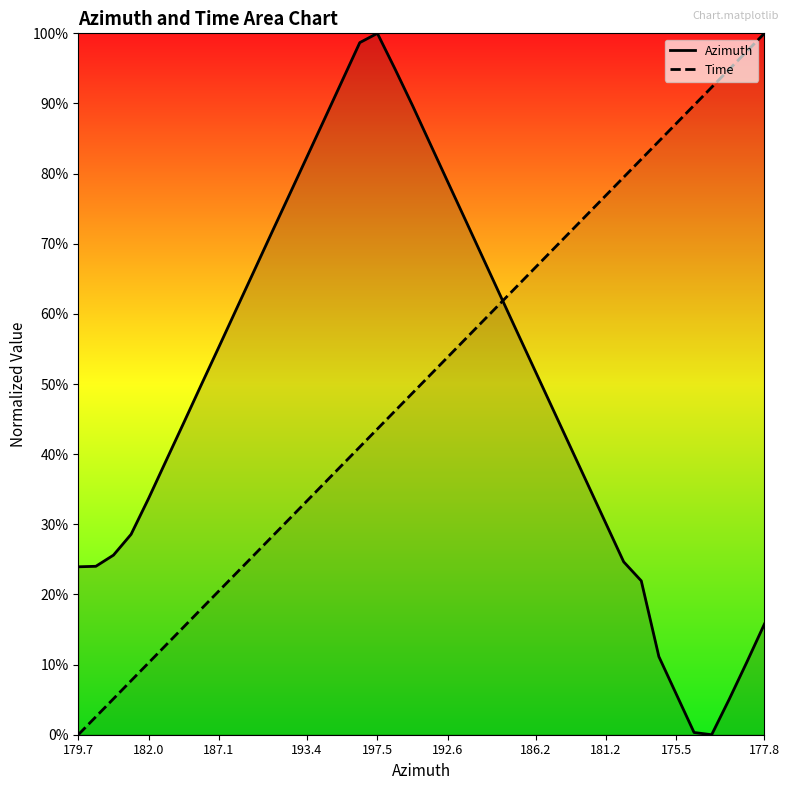

At 182.0, list the series in order from smallest to largest.

Time, Azimuth